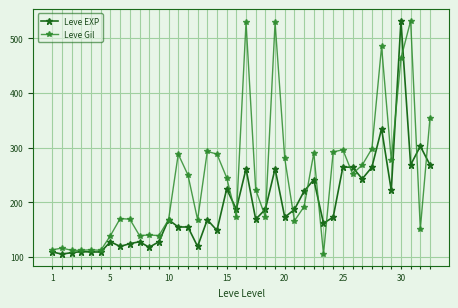

Which series ends up on top after the final intersection of Leve EXP and Leve Gil?

Leve Gil